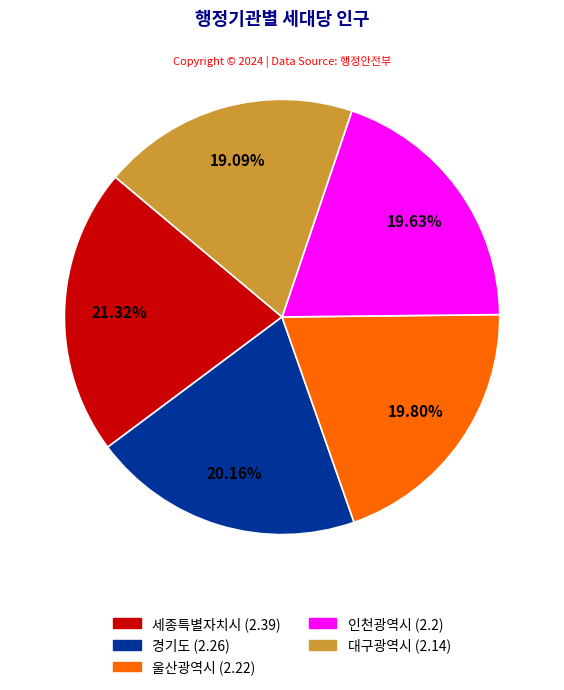

What is the smallest slice in the pie chart?

대구광역시